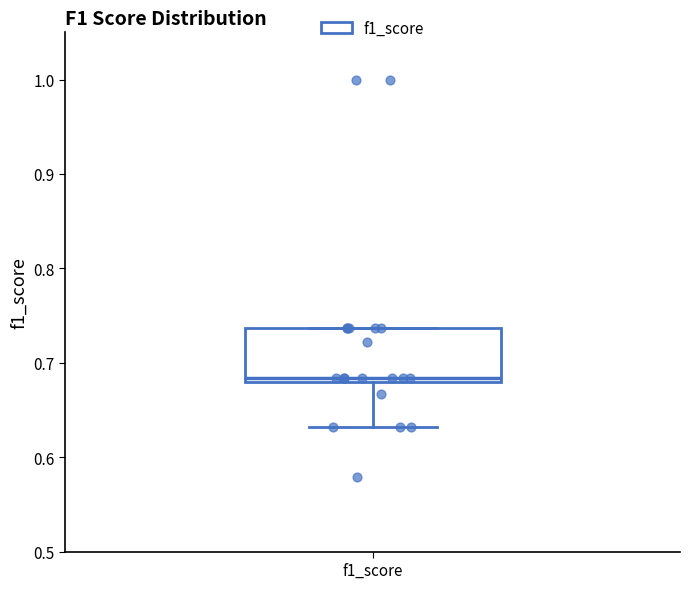

Read this box plot against the y-axis: the position of the median line, the range covered by the box, and the ends of both whiskers. The values are not printed on the chart, so give them approximately, as read against the axis.

median 0.68 (just above the box's lower edge), box 0.68 to 0.74, whiskers 0.63 to 0.74